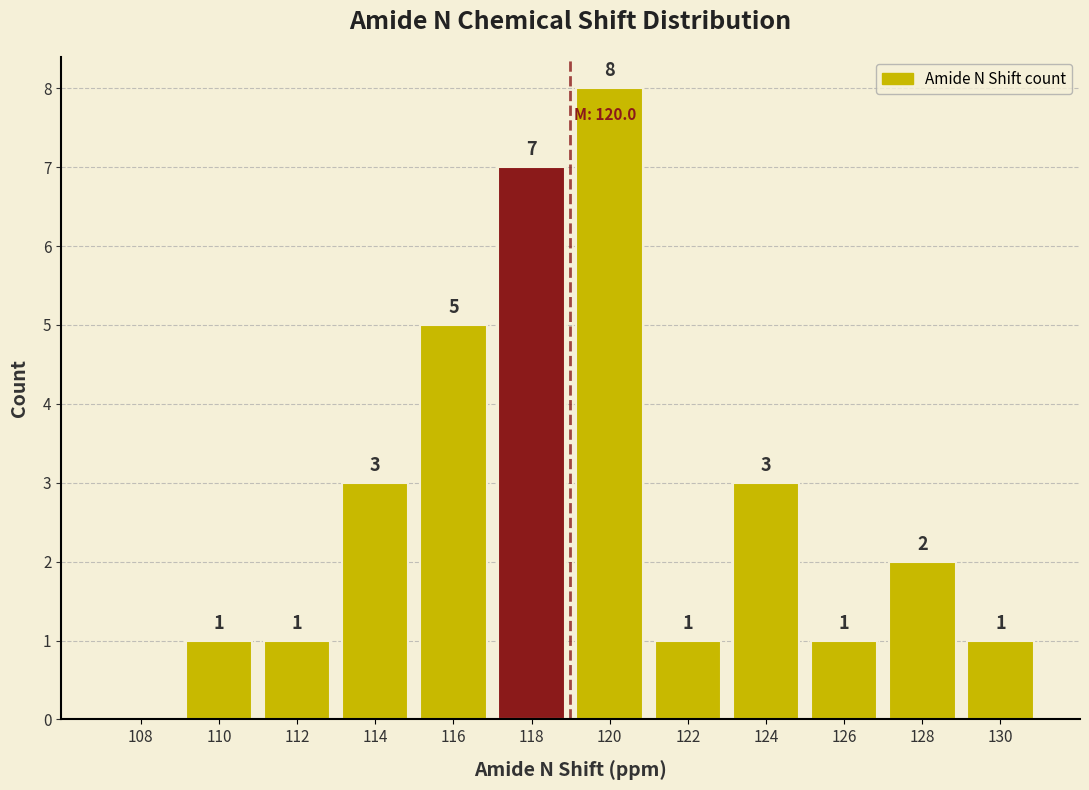

Reading right to left, extract all data points from this chart.

130=1	128=2	126=1	124=3	122=1	120=8	118=7	116=5	114=3	112=1	110=1	108=0